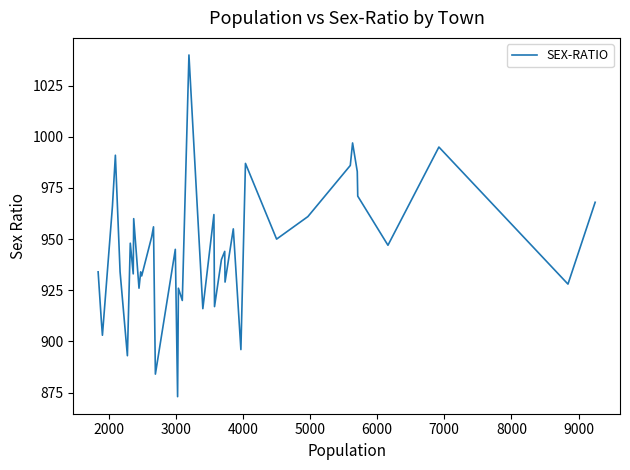

What is the sum of all values?

37791